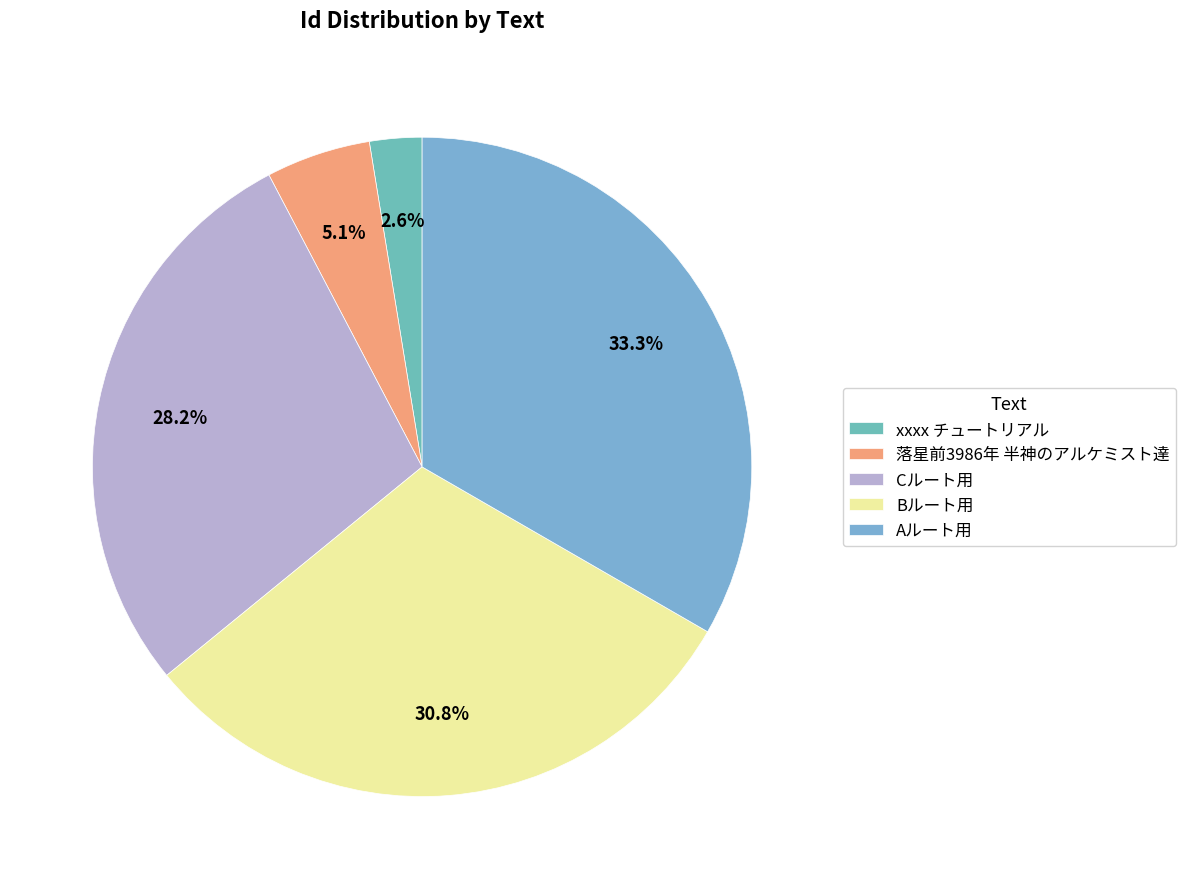

To the nearest percent, what is the difference between the 落星前3986年 半神のアルケミスト達 and Bルート用 slice percentages?

26%